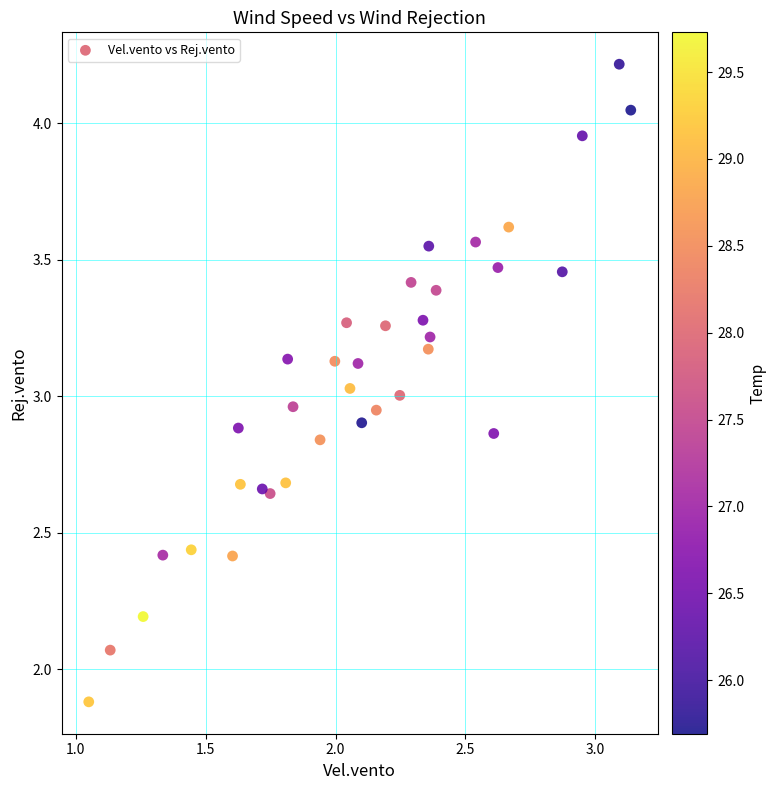

What is the range of Y values (max minus min)?

2.3